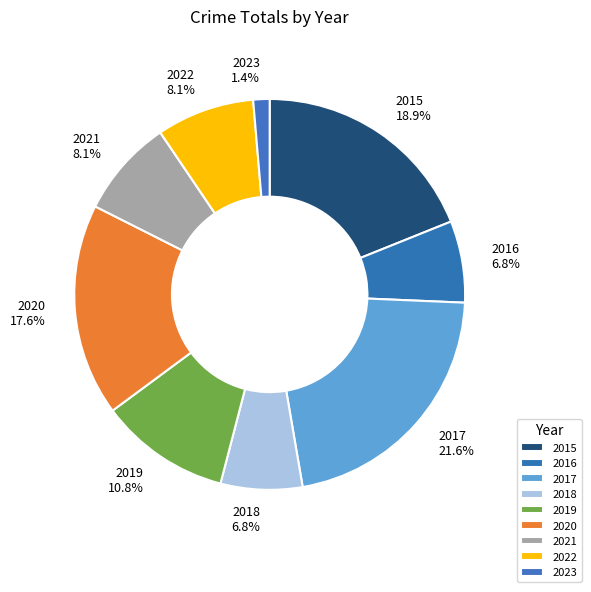

Does 2019 represent more than half of the total?

No